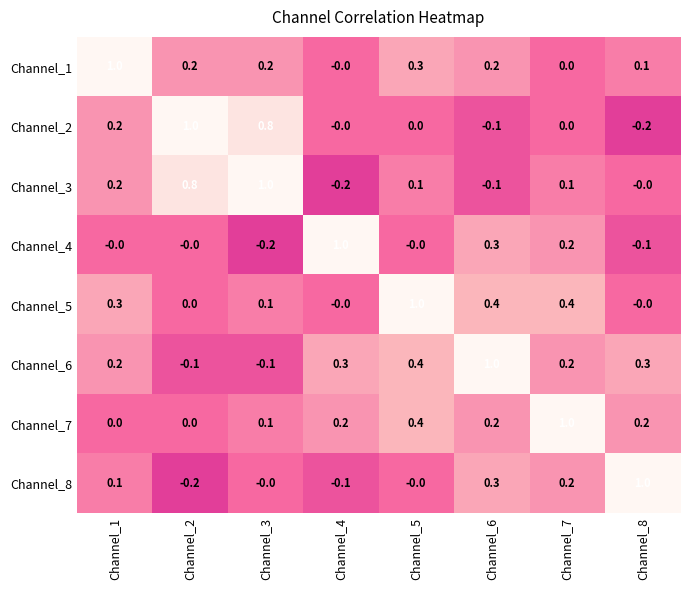

How many series are shown in this chart?

8